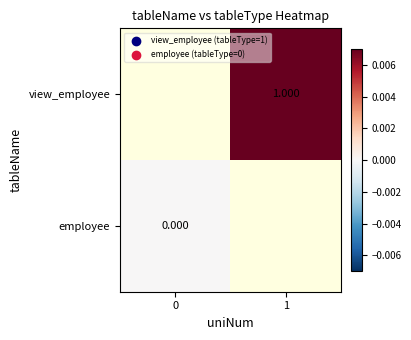

How many series are shown in this chart?

2